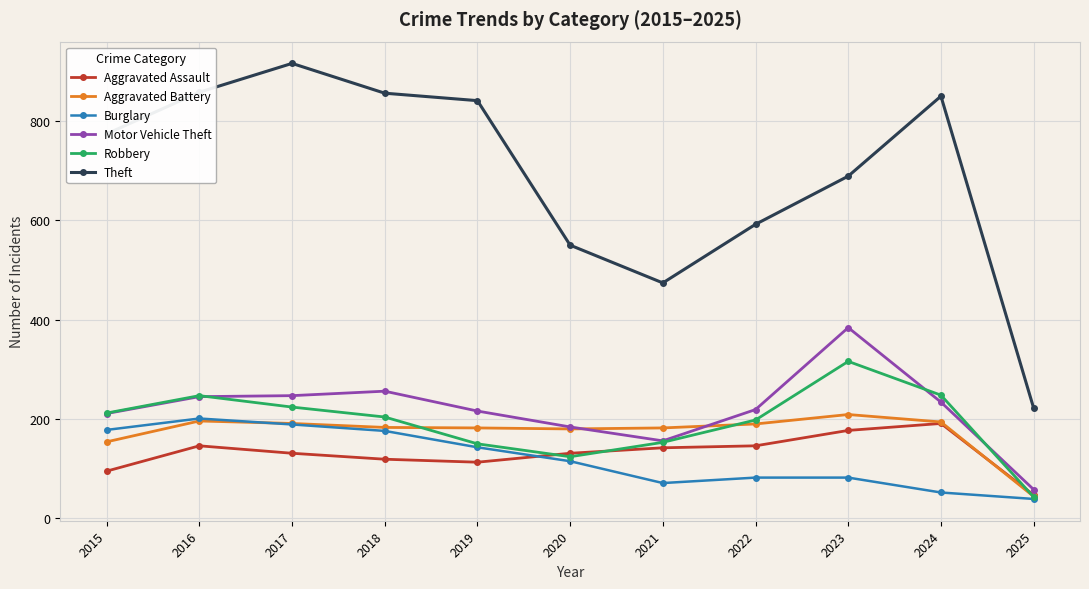

How many distinct data groups are displayed?

6